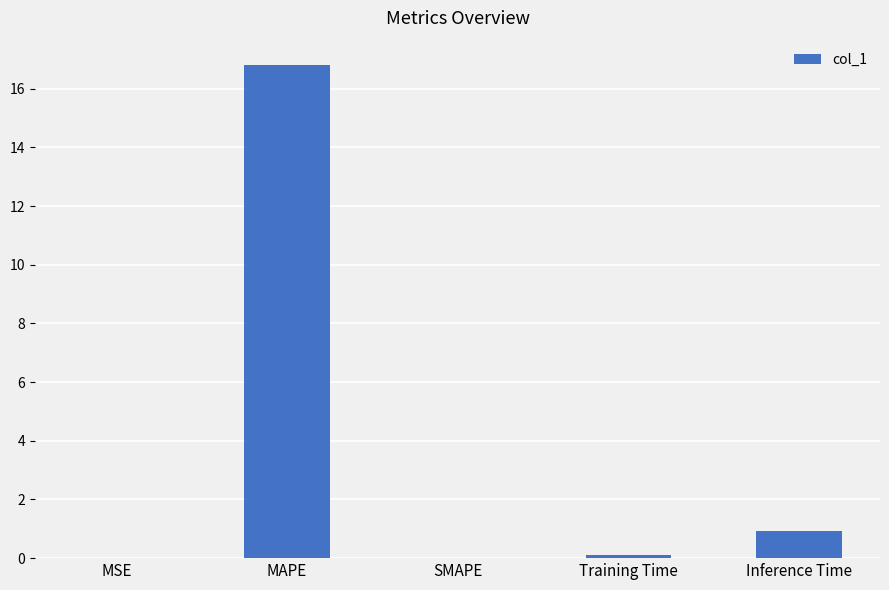

Where is the data nearest to the value 8?

Inference Time